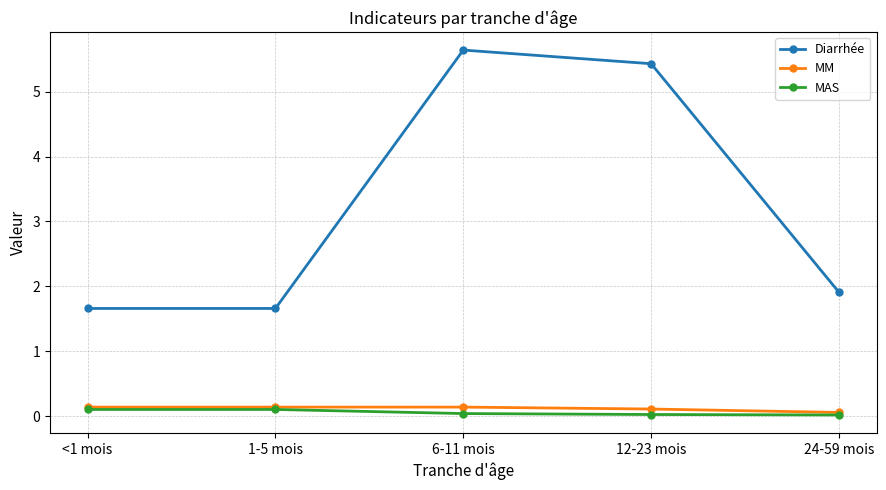

What are all the series names shown in the legend?

Diarrhée, MM, MAS